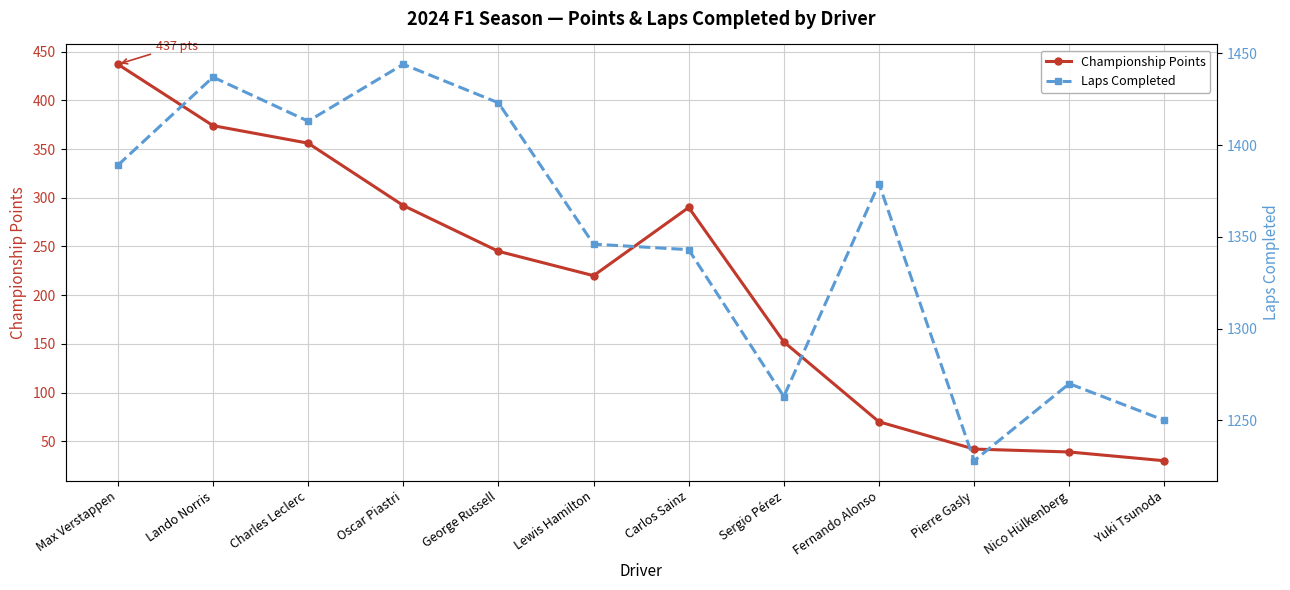

What is the sum of all Championship Points values?

2547